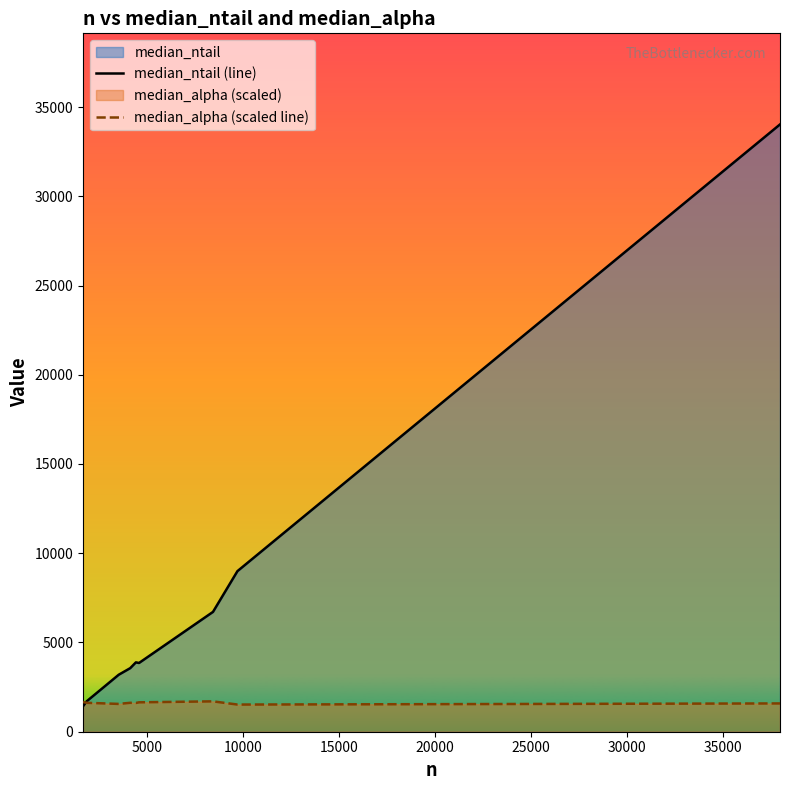

Which series ends up on top after the final intersection of median_ntail (line) and median_alpha (scaled line)?

median_ntail (line)